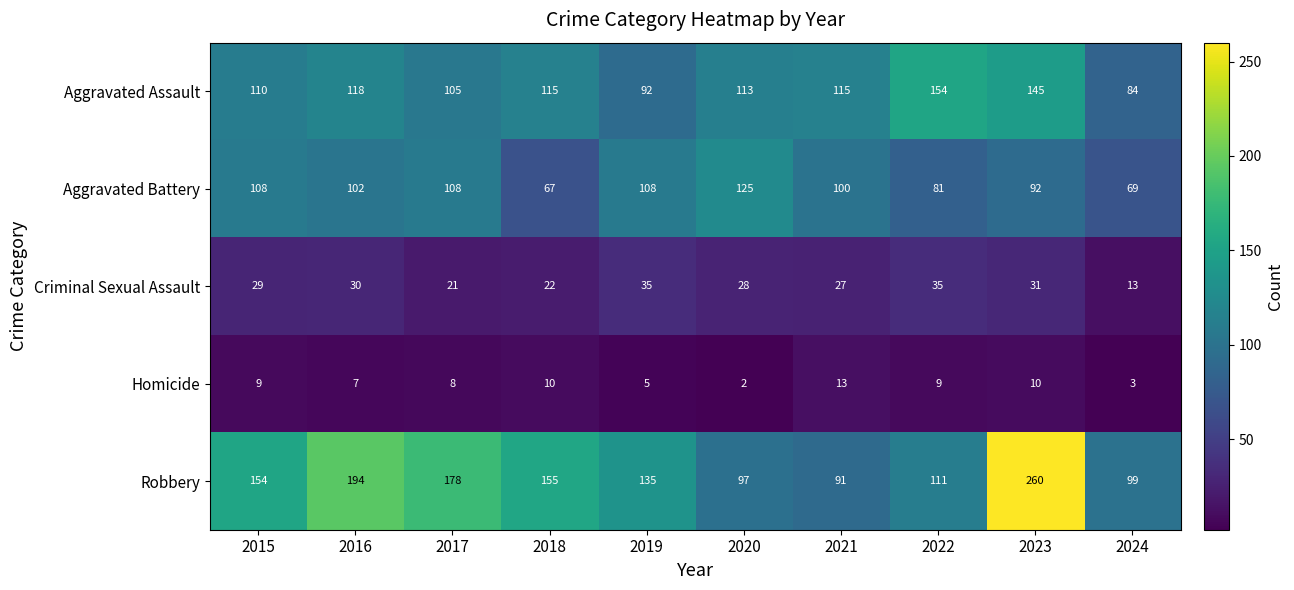

Which series changed the most between 2016 and 2018?

Robbery